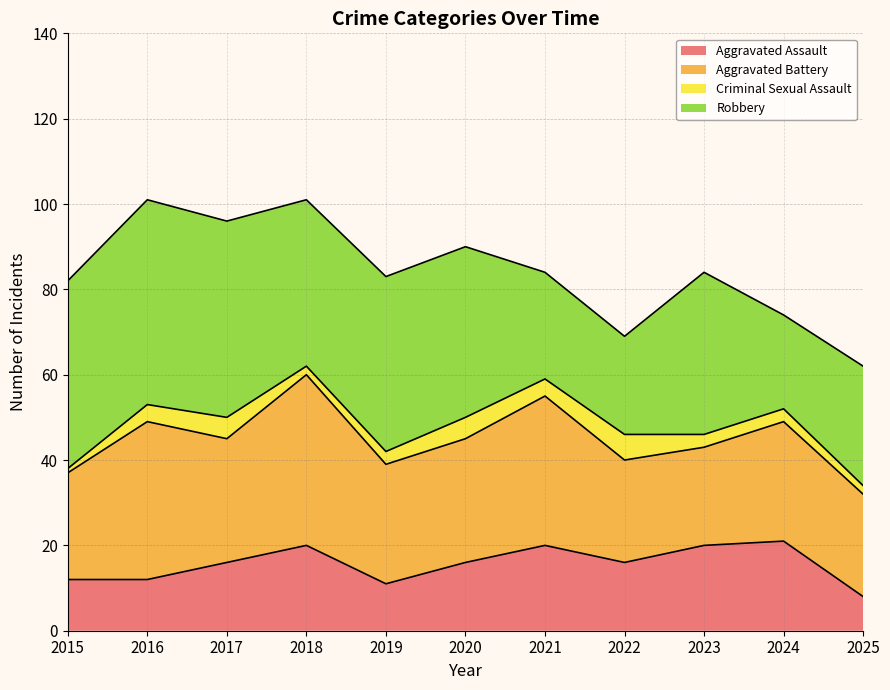

Reading right to left, transcribe all the data shown in this chart.

Aggravated Assault: 2025=8	2024=21	2023=20	2022=16	2021=20	2020=16	2019=11	2018=20	2017=16	2016=12	2015=12
Aggravated Battery: 2025=24	2024=28	2023=23	2022=24	2021=35	2020=29	2019=28	2018=40	2017=29	2016=37	2015=25
Criminal Sexual Assault: 2025=2	2024=3	2023=3	2022=6	2021=4	2020=5	2019=3	2018=2	2017=5	2016=4	2015=1
Robbery: 2025=28	2024=22	2023=38	2022=23	2021=25	2020=40	2019=41	2018=39	2017=46	2016=48	2015=44